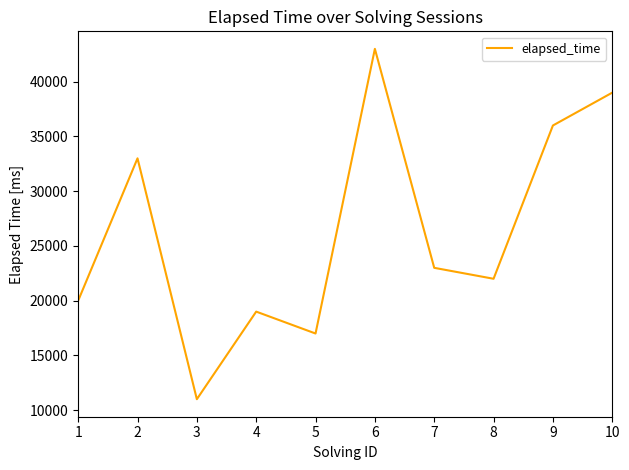

Between 4 and 5, which is larger?

4